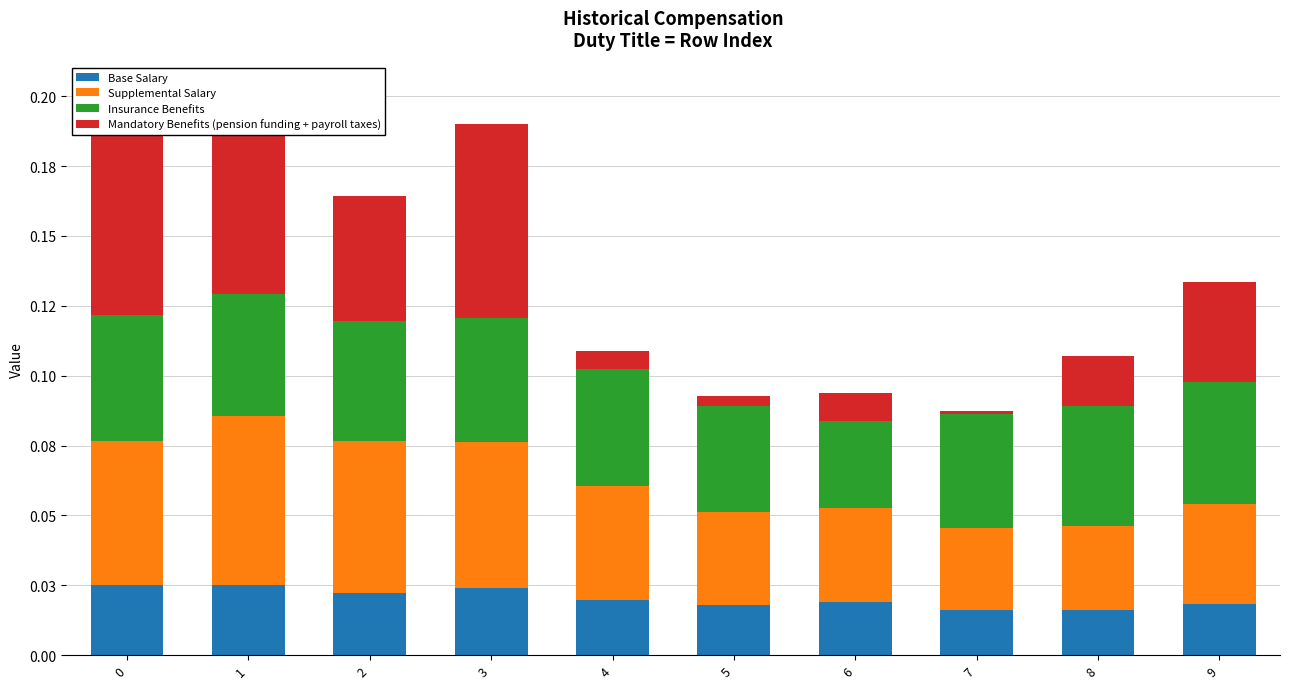

Which series has the largest total across all categories?

Insurance Benefits